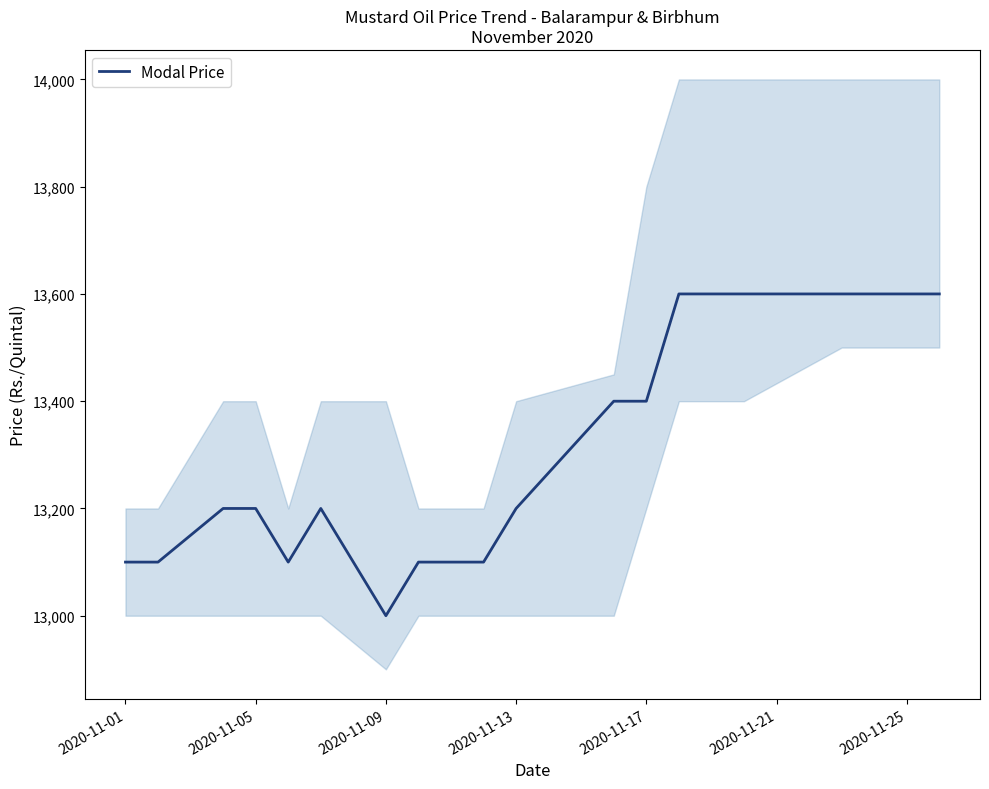

At which label does Modal Price reach its minimum?

2020-11-09